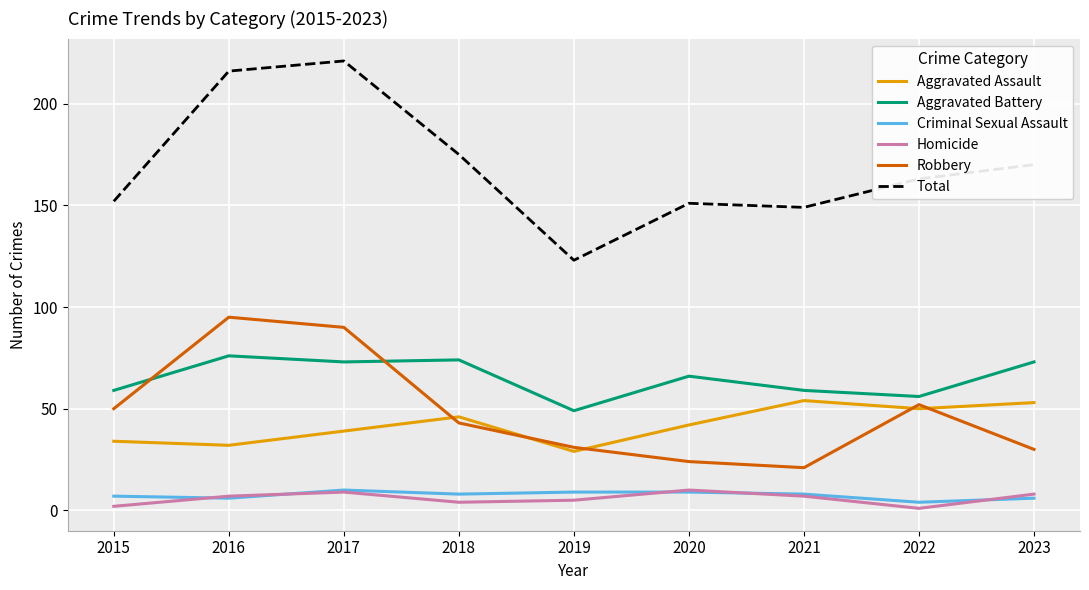

Reading right to left, extract all data points from this chart.

Aggravated Assault: 2023=53	2022=50	2021=54	2020=42	2019=29	2018=46	2017=39	2016=32	2015=34
Aggravated Battery: 2023=73	2022=56	2021=59	2020=66	2019=49	2018=74	2017=73	2016=76	2015=59
Criminal Sexual Assault: 2023=6	2022=4	2021=8	2020=9	2019=9	2018=8	2017=10	2016=6	2015=7
Homicide: 2023=8	2022=1	2021=7	2020=10	2019=5	2018=4	2017=9	2016=7	2015=2
Robbery: 2023=30	2022=52	2021=21	2020=24	2019=31	2018=43	2017=90	2016=95	2015=50
Total: 2023=170	2022=163	2021=149	2020=151	2019=123	2018=175	2017=221	2016=216	2015=152